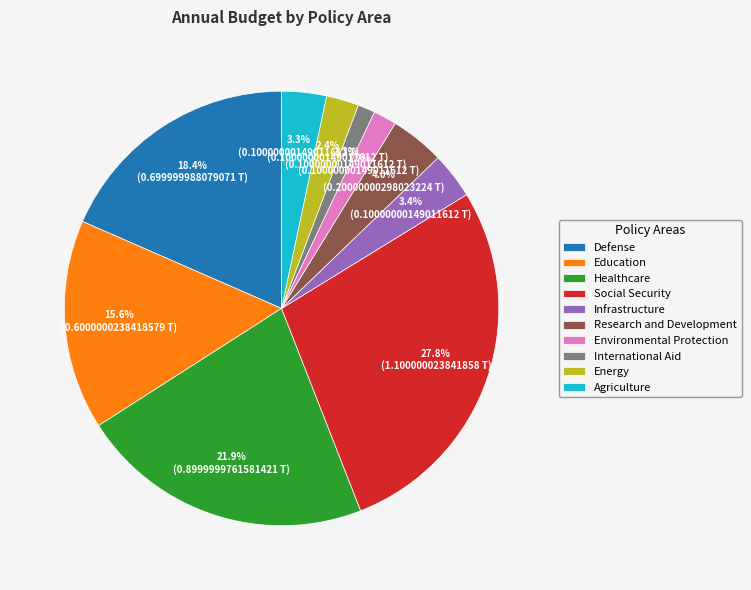

Is it true that Agriculture is 13% of the pie?

False